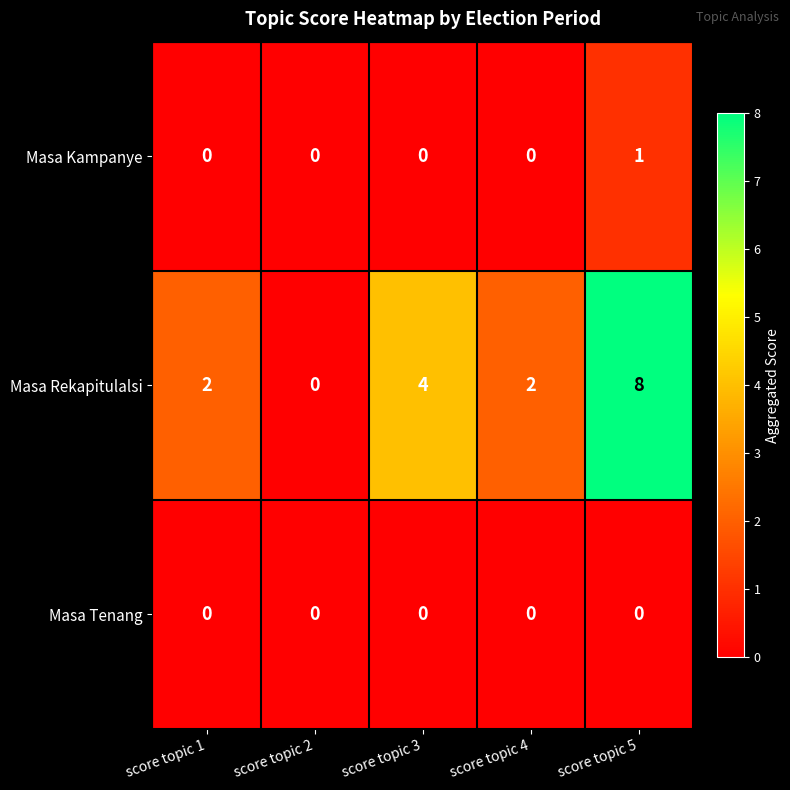

Which series has the largest total across all categories?

Masa Rekapitulalsi